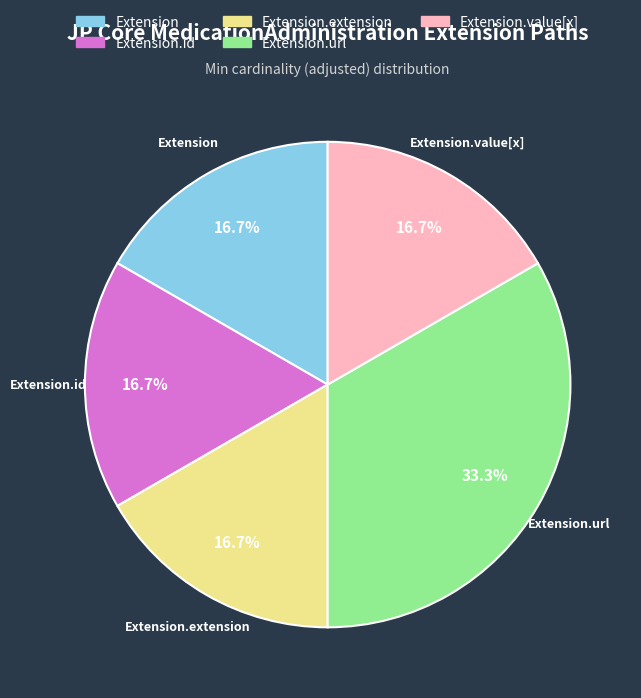

Approximately how many times larger is the value at Extension.extension compared to Extension.value[x]?

1.0